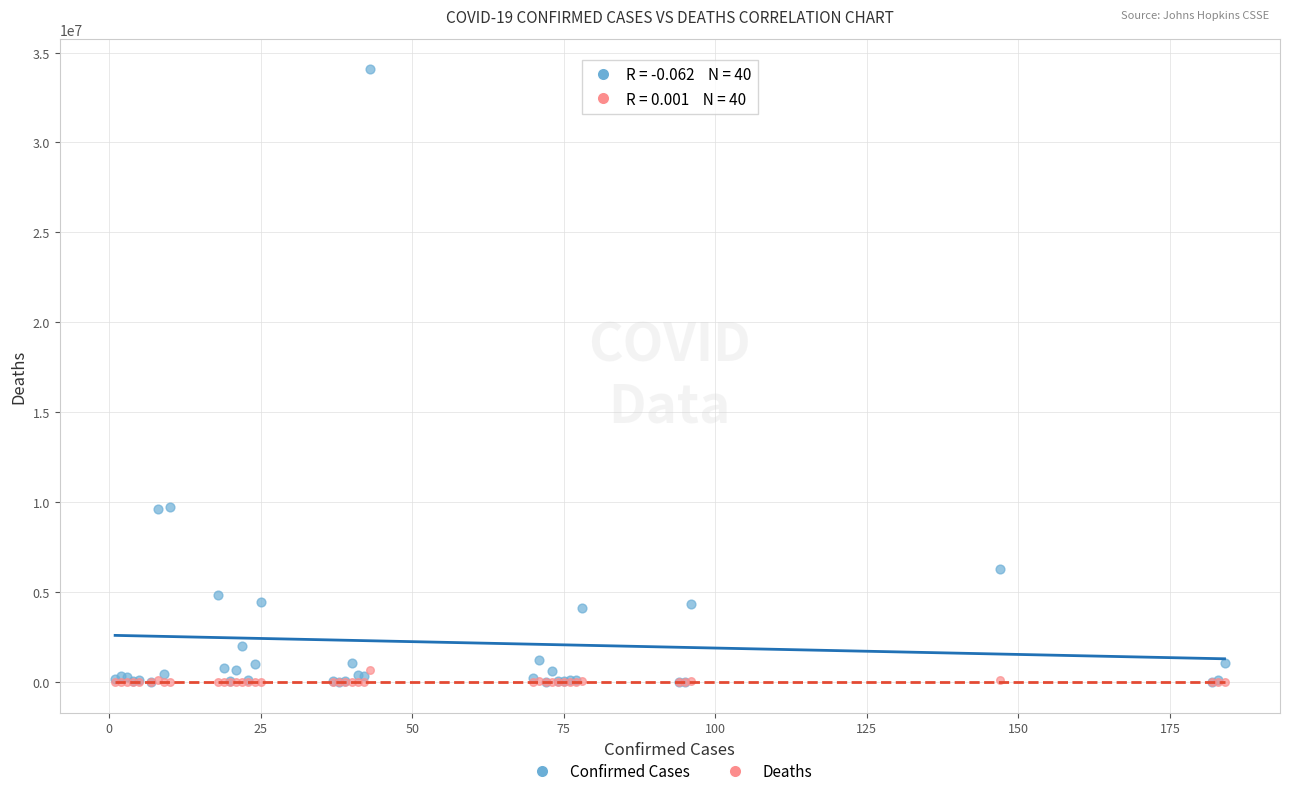

Which series reaches the maximum Y coordinate?

Confirmed Cases